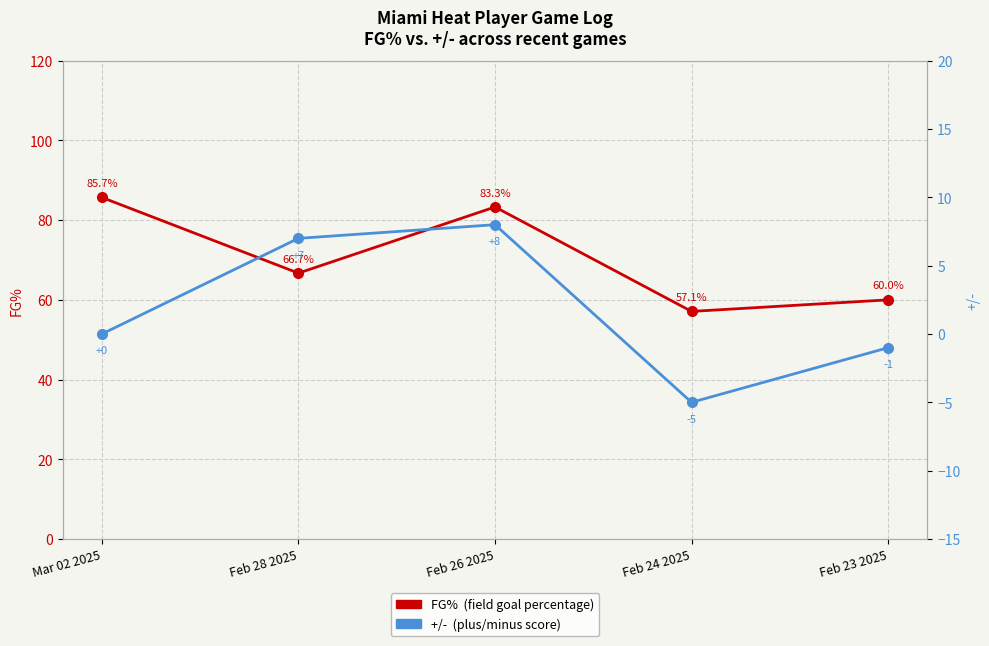

Which series has the largest range (max minus min)?

FG%